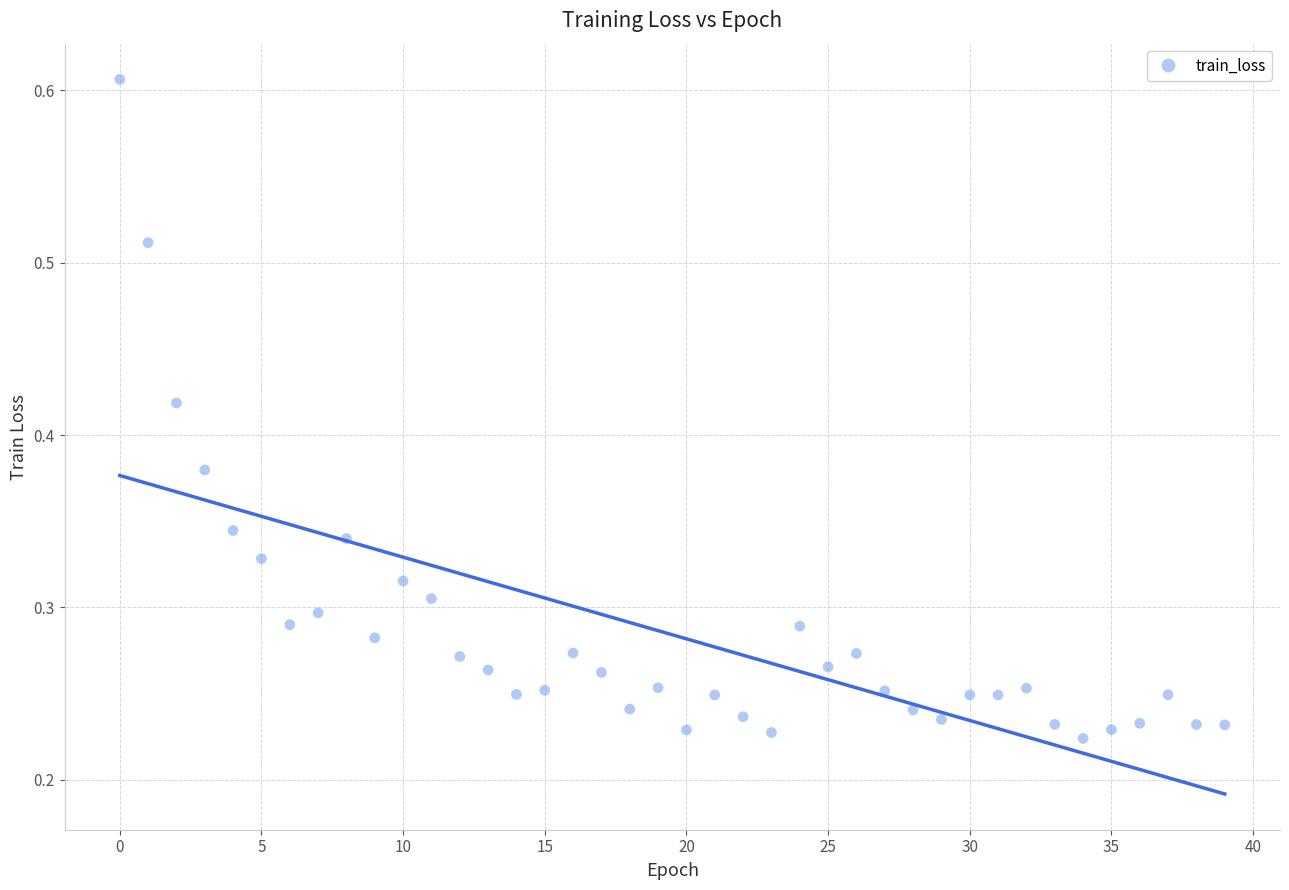

How many data points are displayed?

40